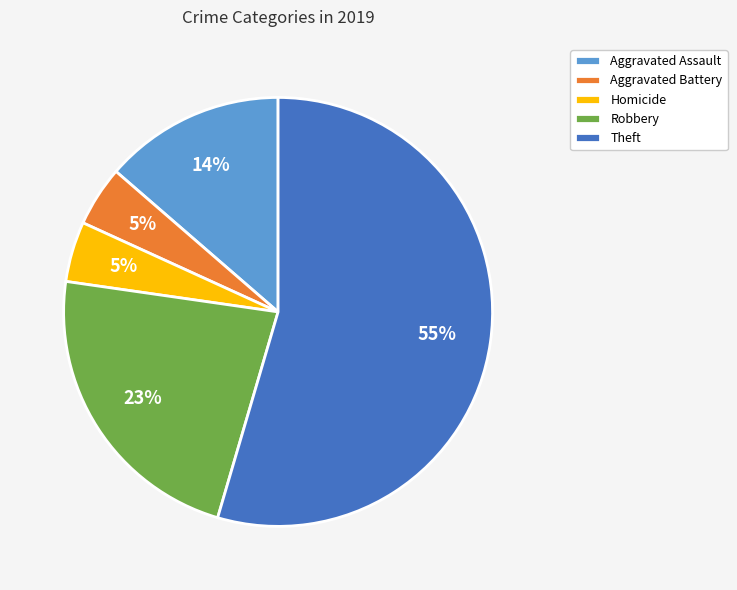

Does Aggravated Battery represent more than half of the total?

No